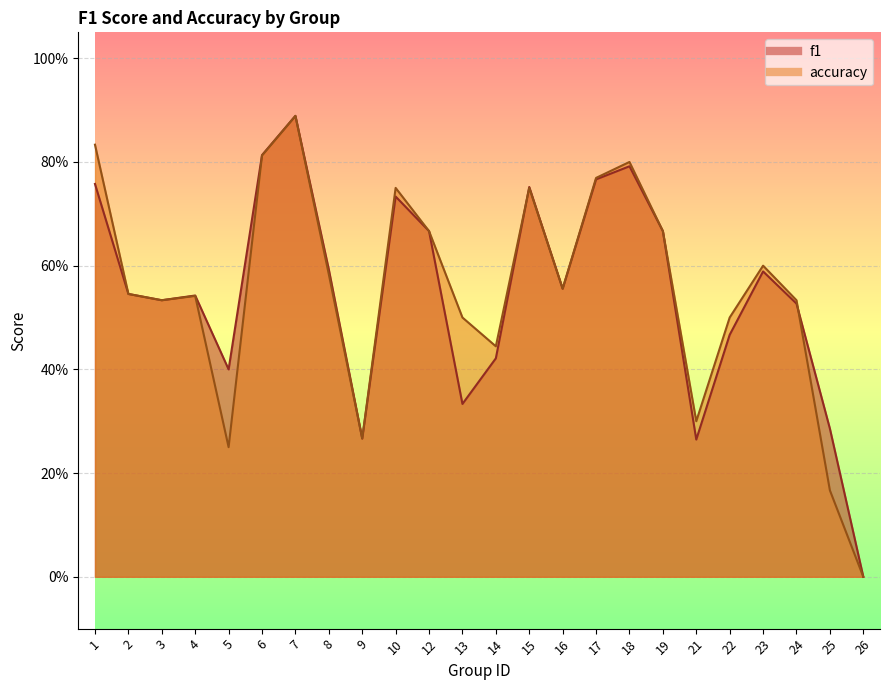

Which series has the largest total across all categories?

accuracy